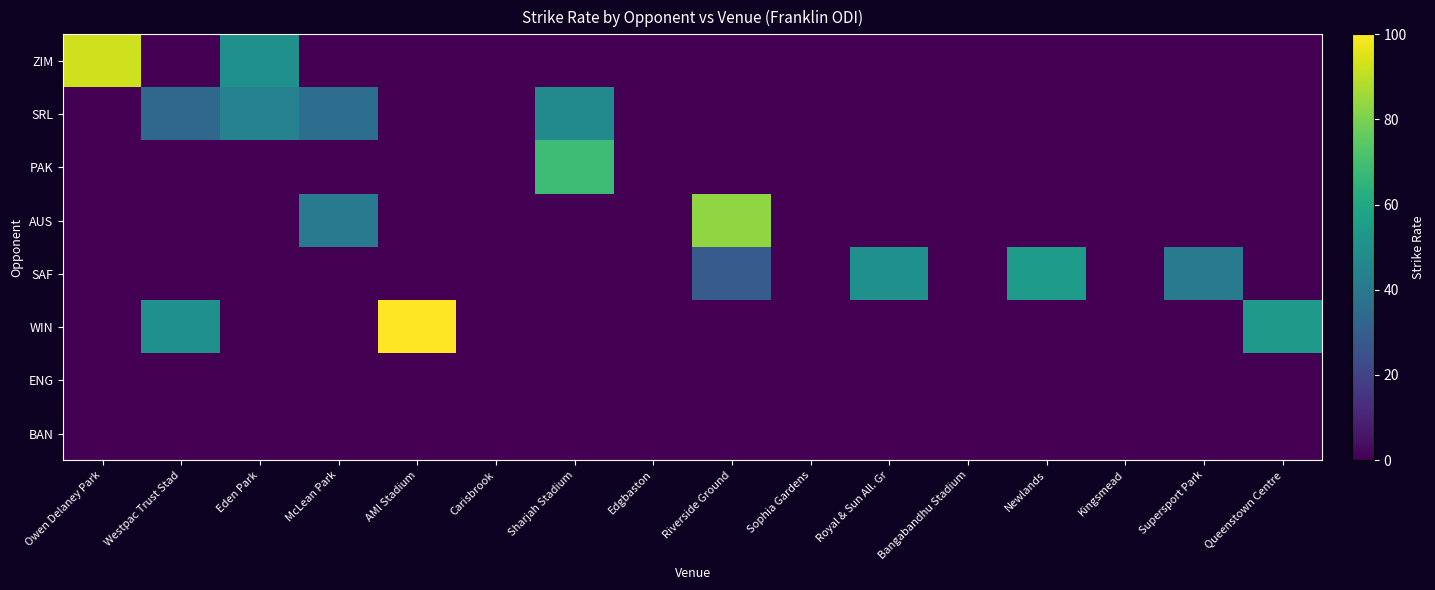

How many categories are shown in the chart?

16